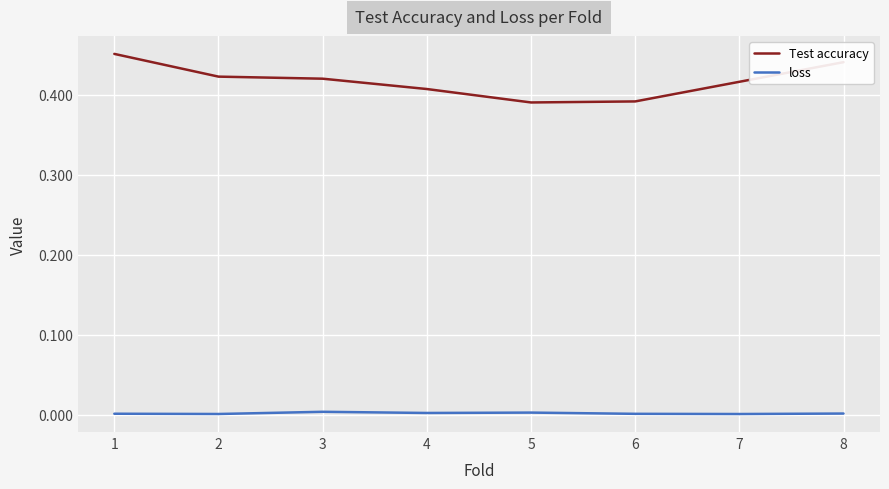

At how many categories does at least one series exceed 0?

8